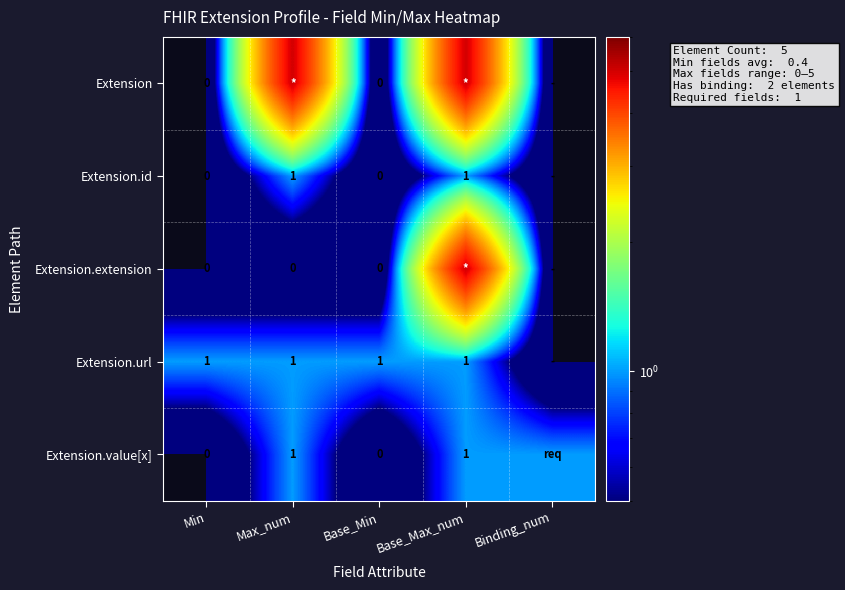

Is it true that Extension.id equals 1 at Base_Max_num?

True